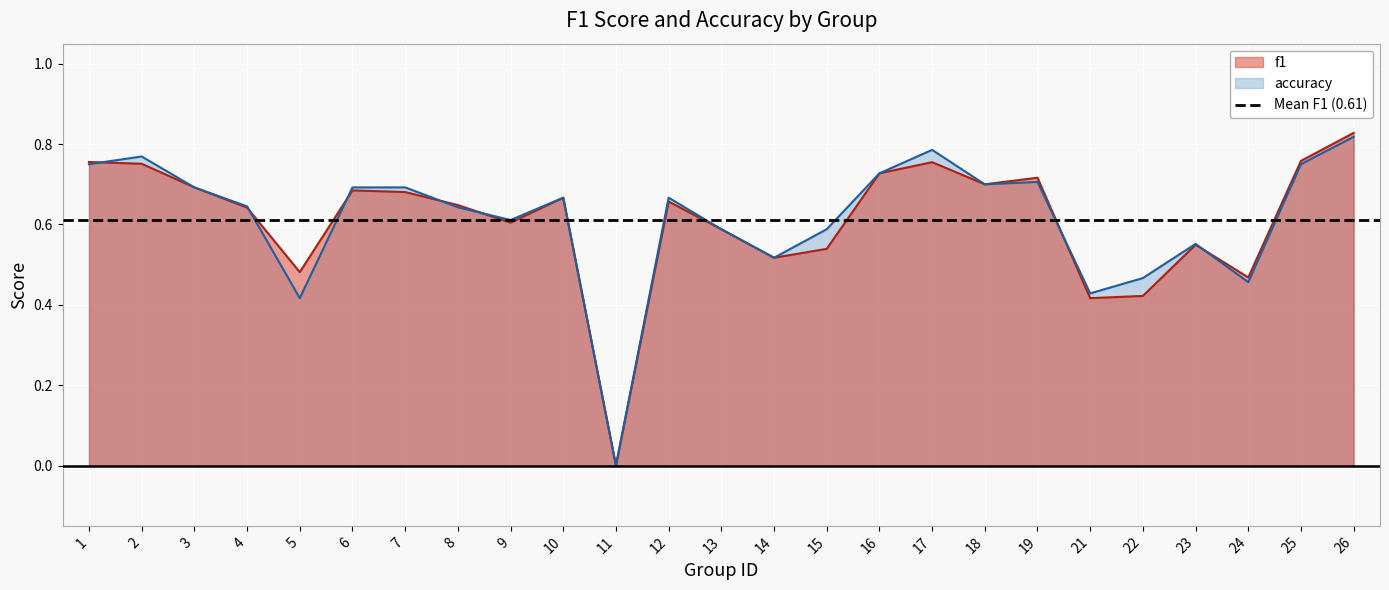

The value of accuracy at 16 is 1.0. True or false?

False